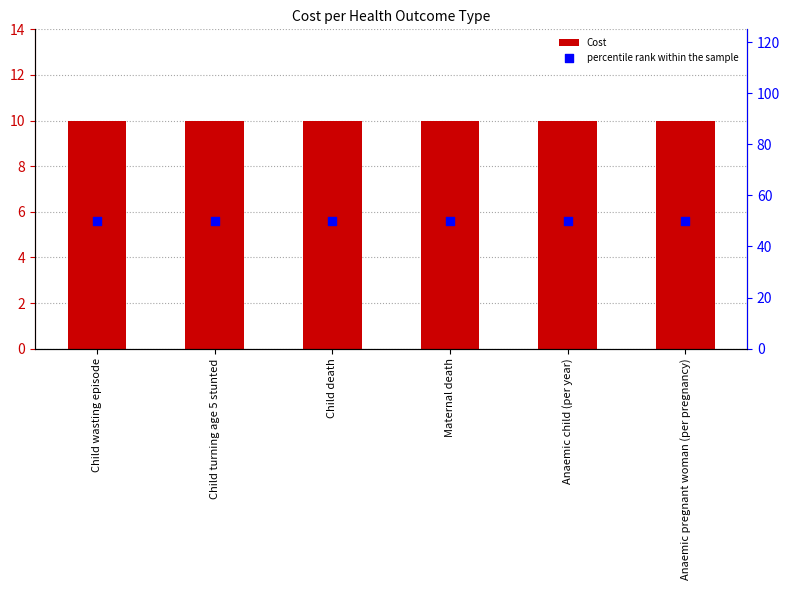

What are all the series names shown in the legend?

Cost, percentile rank within the sample